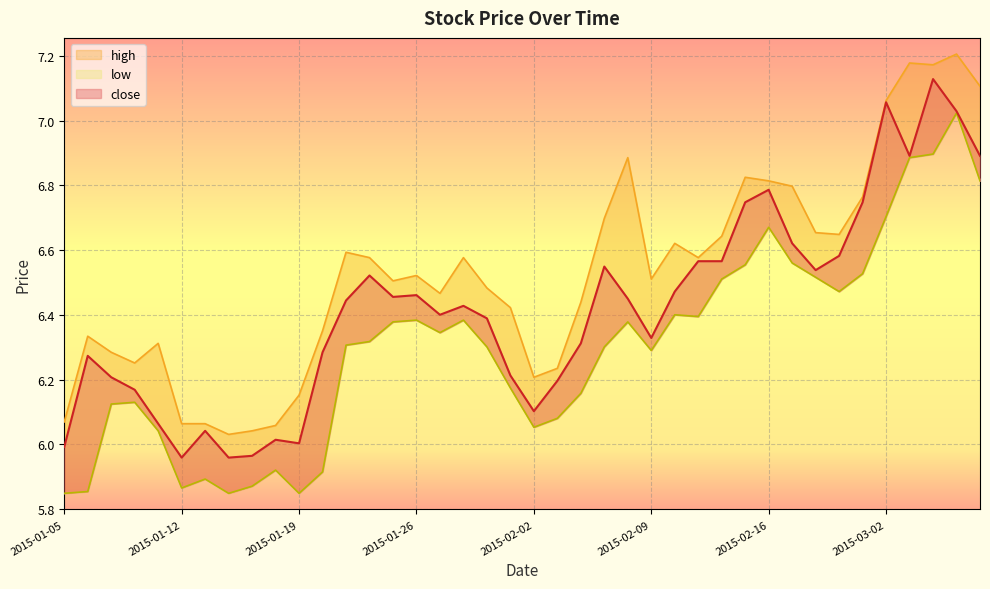

The high series shows 6.3 at 2015-01-07. True or false?

True